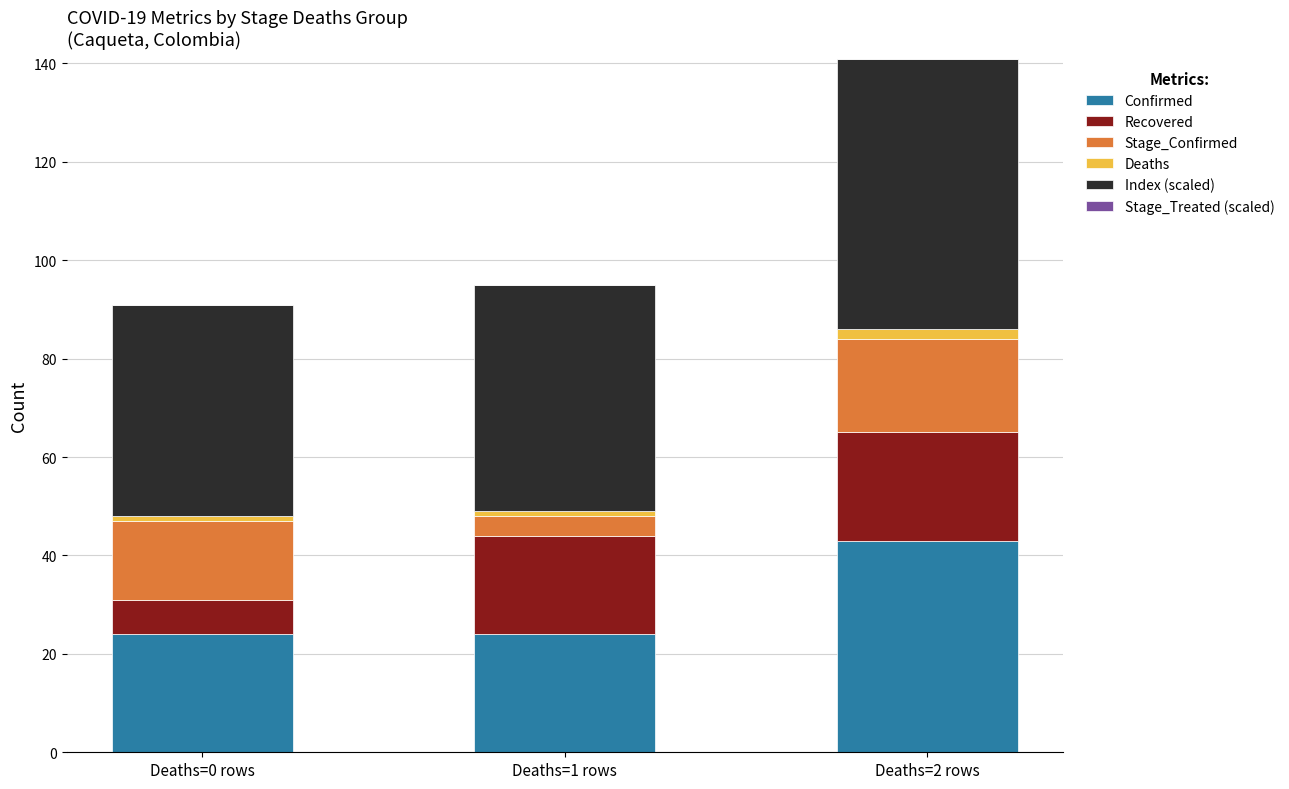

Reading left to right, list the values for the Confirmed series.

24	24	43